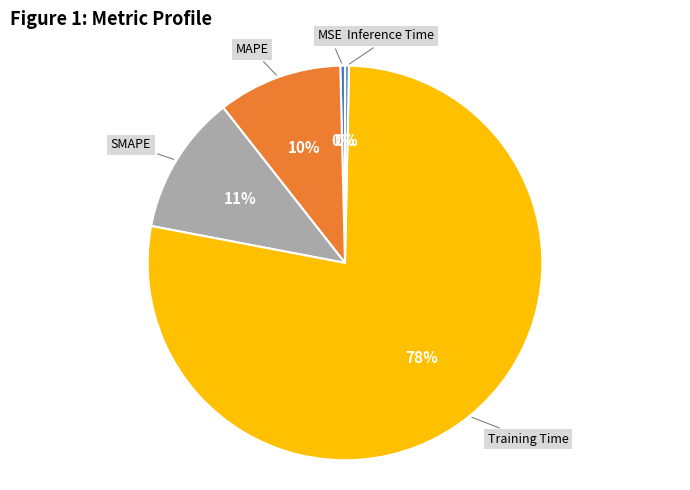

How many slices are in this pie chart?

5